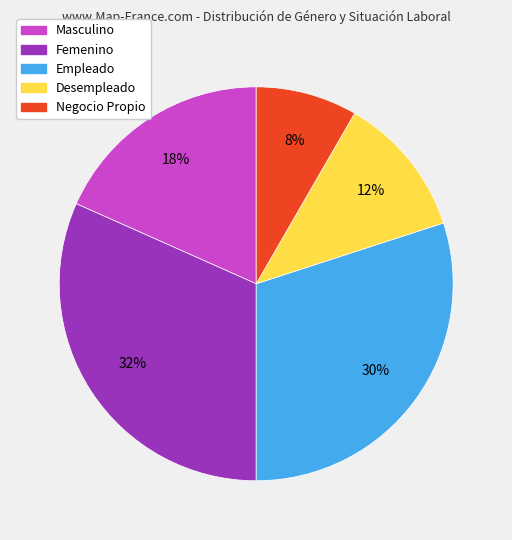

How many slices are in this pie chart?

5